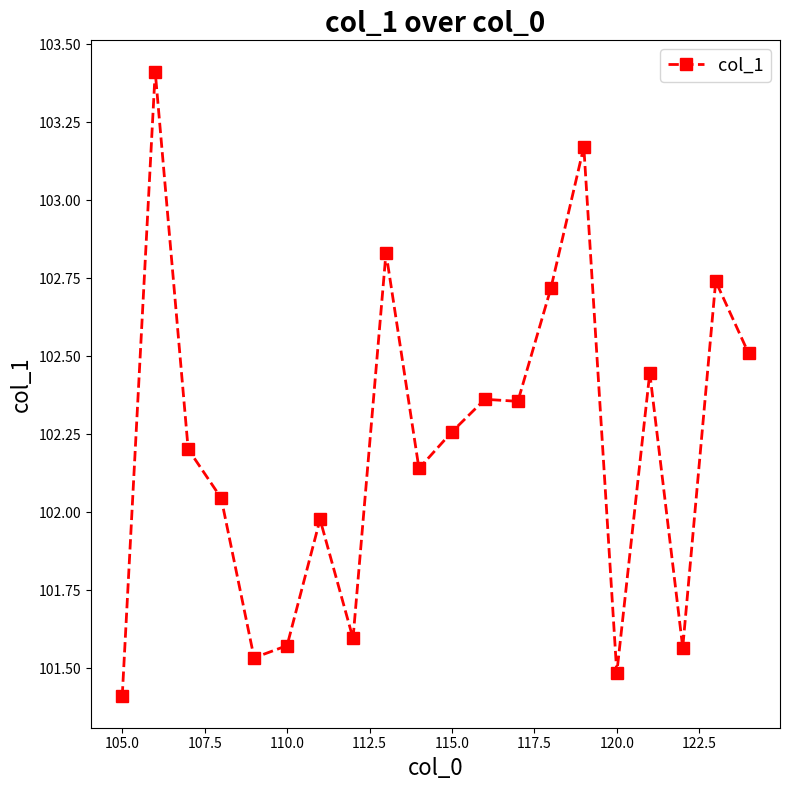

True or false: the data has more than 1 interior local peaks.

True